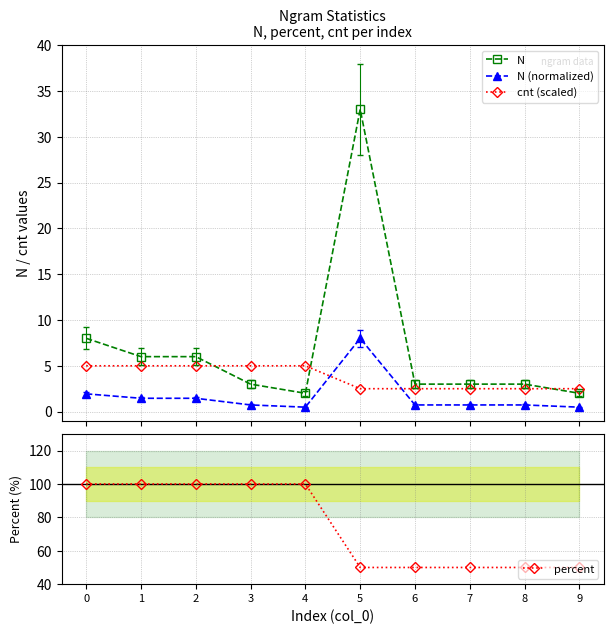

How many interior local valleys does the N (normalized) series have?

1